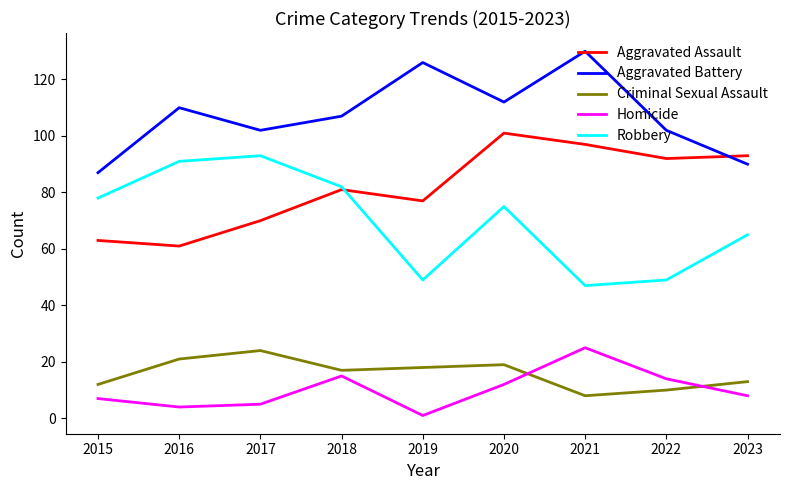

What is the spread (max minus min) of values at 2017?

97